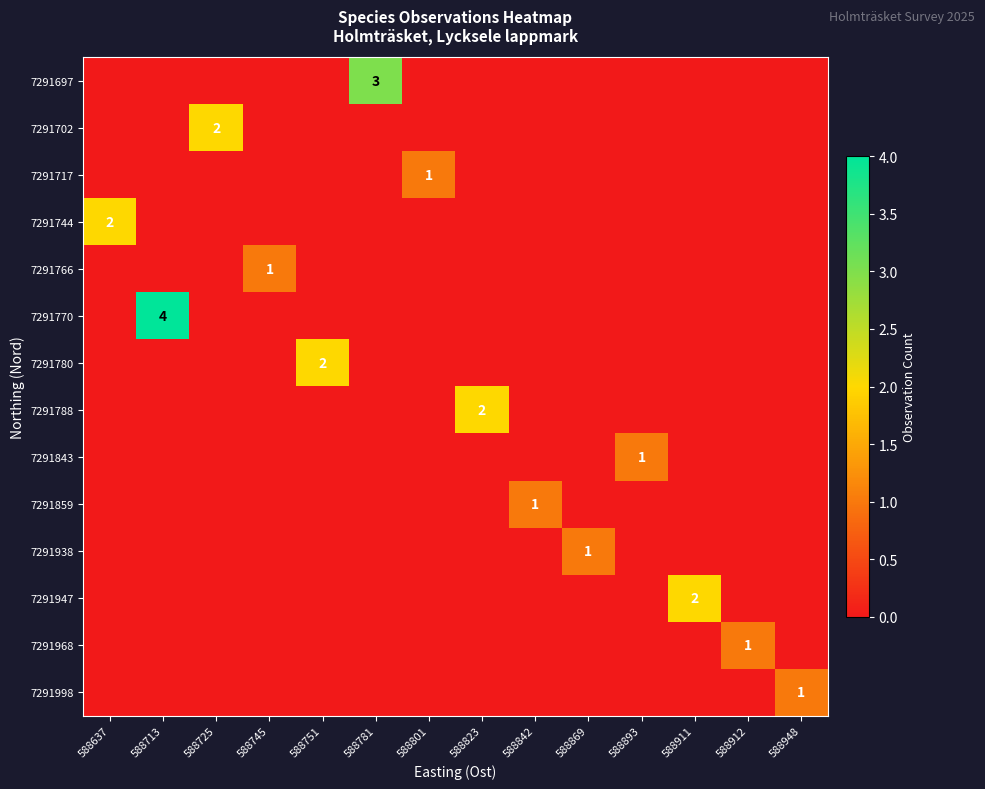

What is the difference between the maximum and minimum values in the 7291697 series?

3